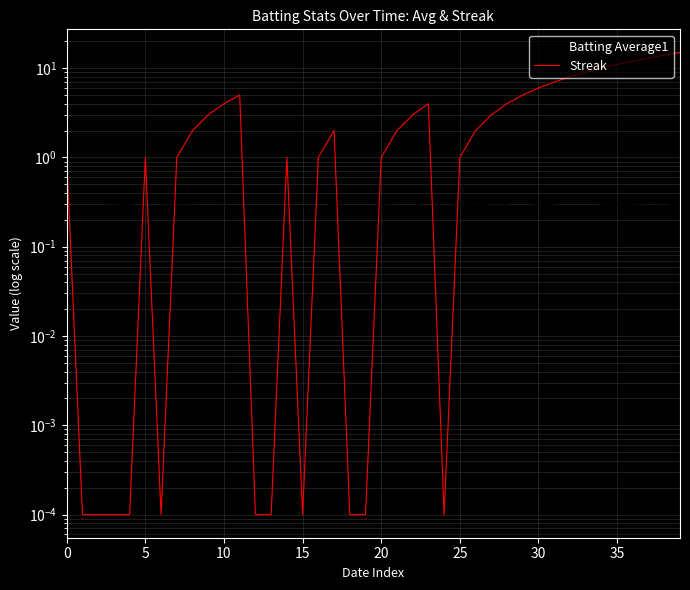

At which label does Streak first exceed 2?

9